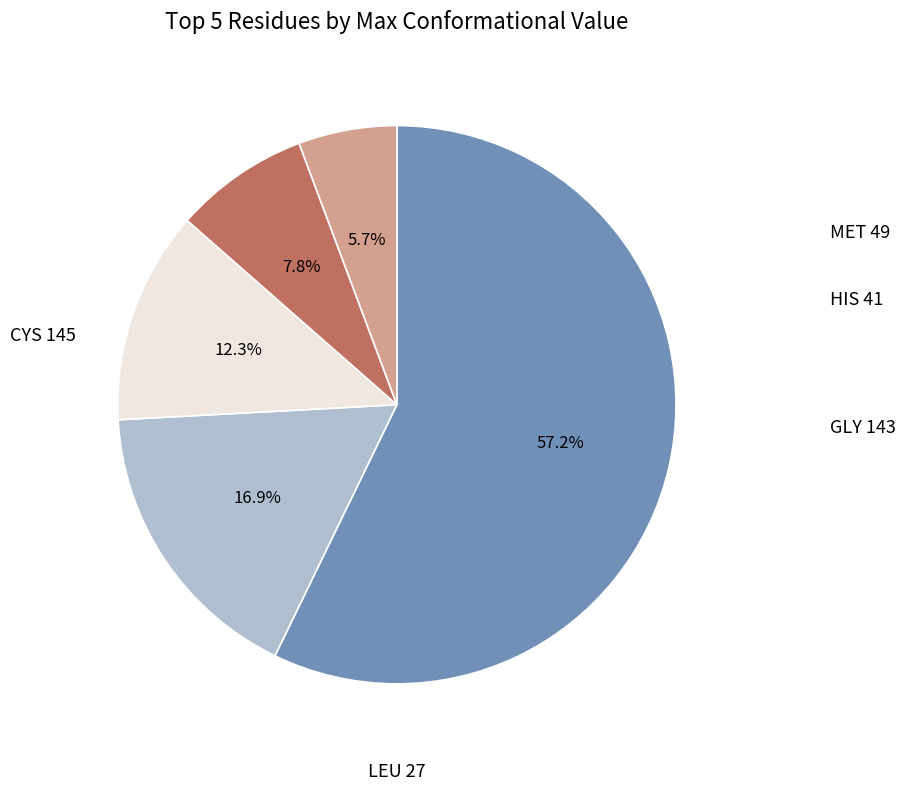

Is there any slice that represents more than half of the pie?

Yes